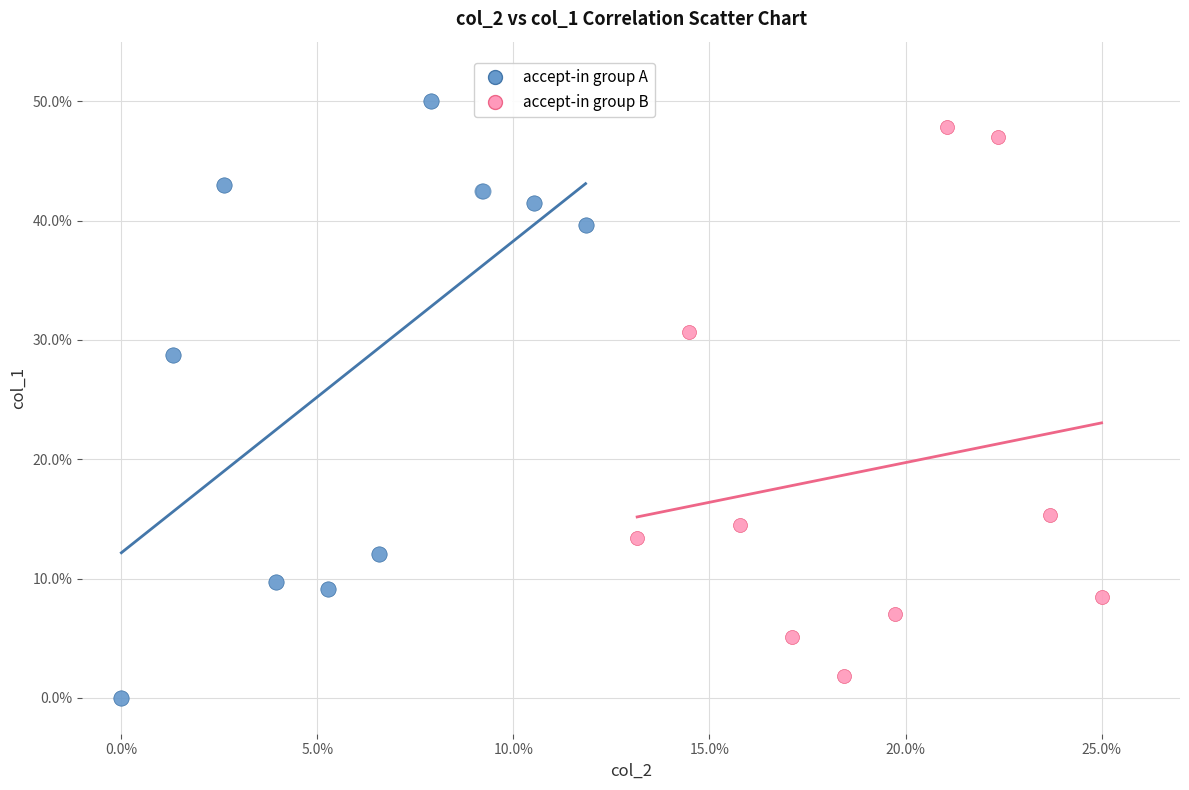

What are all the series names shown in the legend?

accept-in group A, accept-in group B